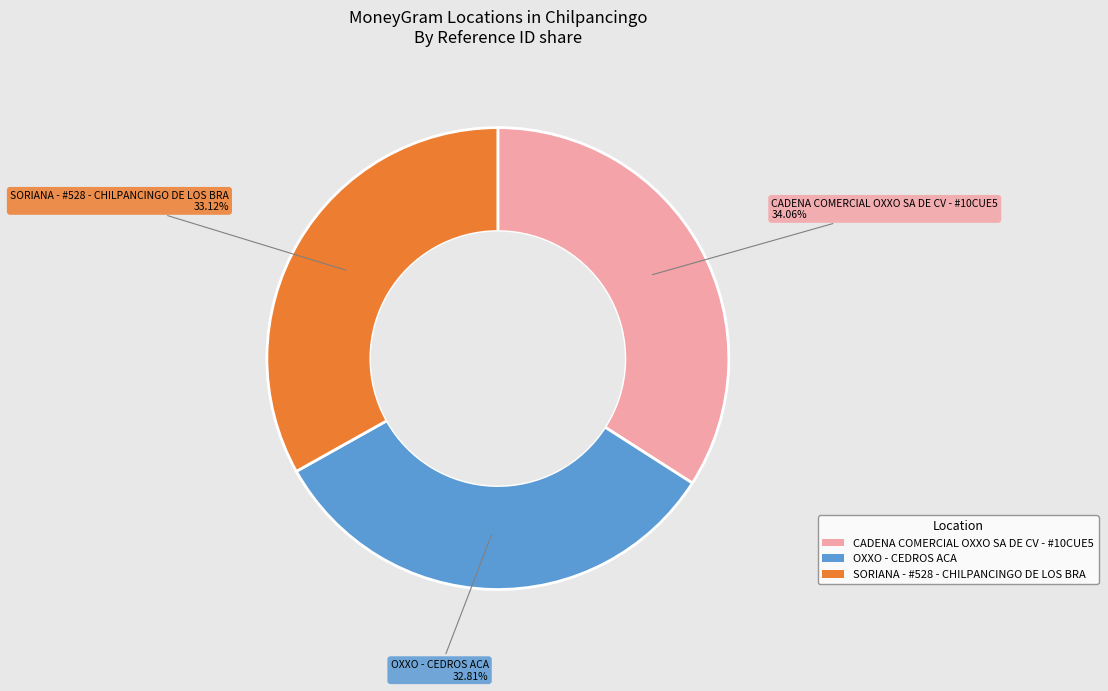

True or false: SORIANA - #528 - CHILPANCINGO DE LOS BRA accounts for 33% of the total.

True